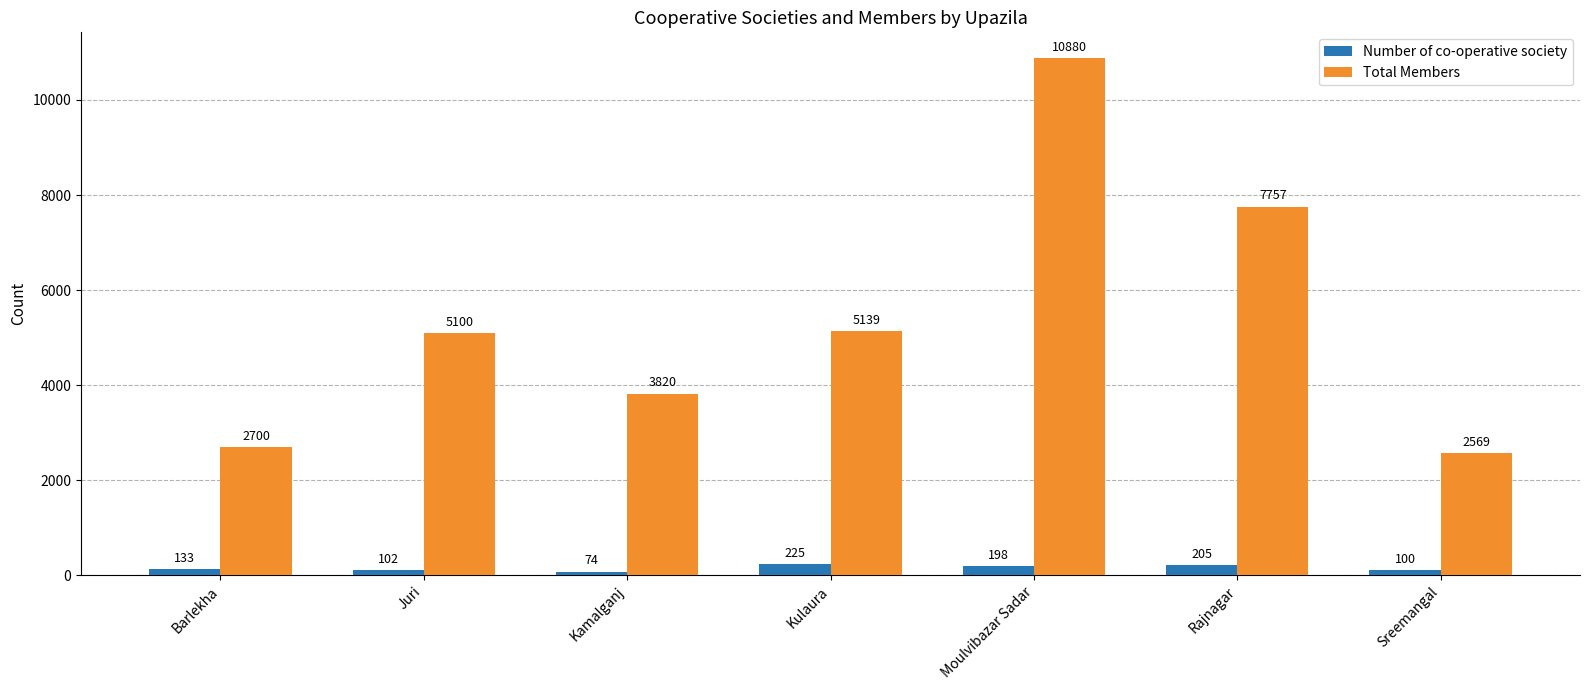

Which series has the largest total across all categories?

Total Members